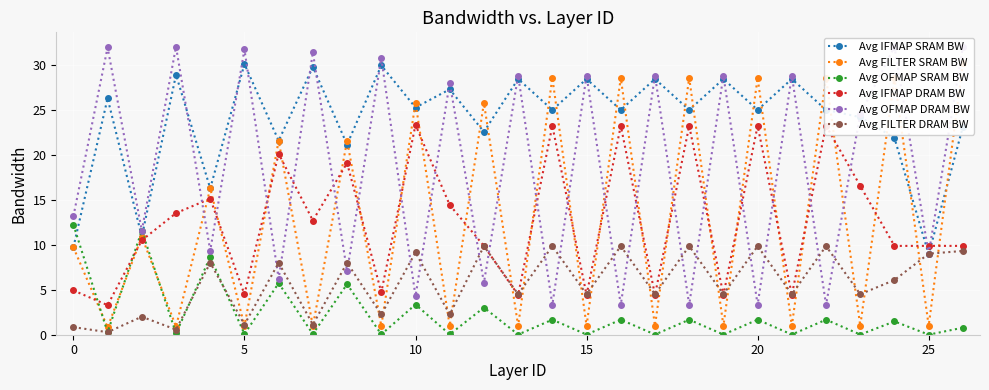

How many intersections are there between Avg OFMAP SRAM BW and Avg FILTER SRAM BW?

3